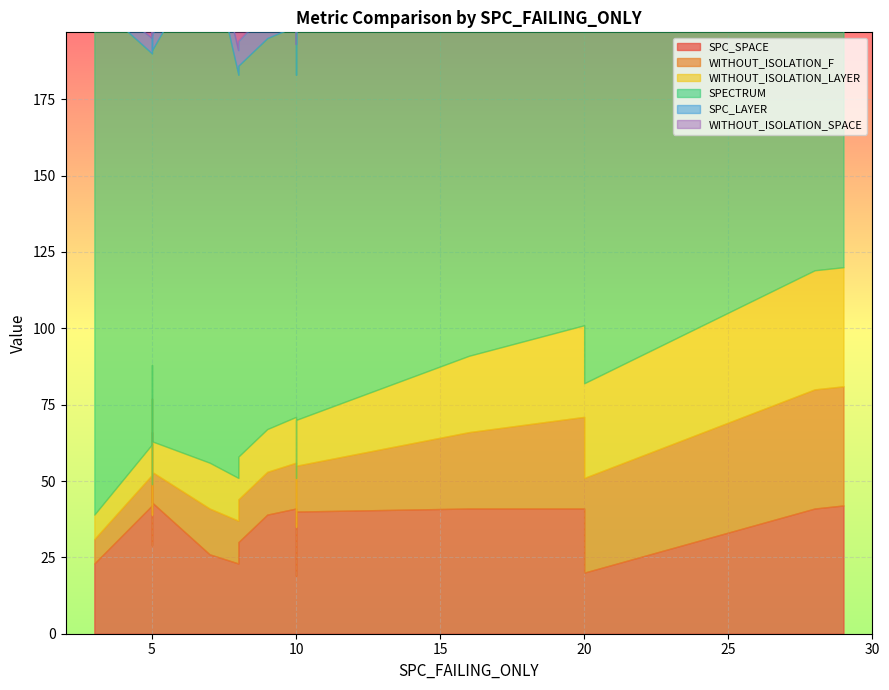

How many lines are shown in the chart?

6